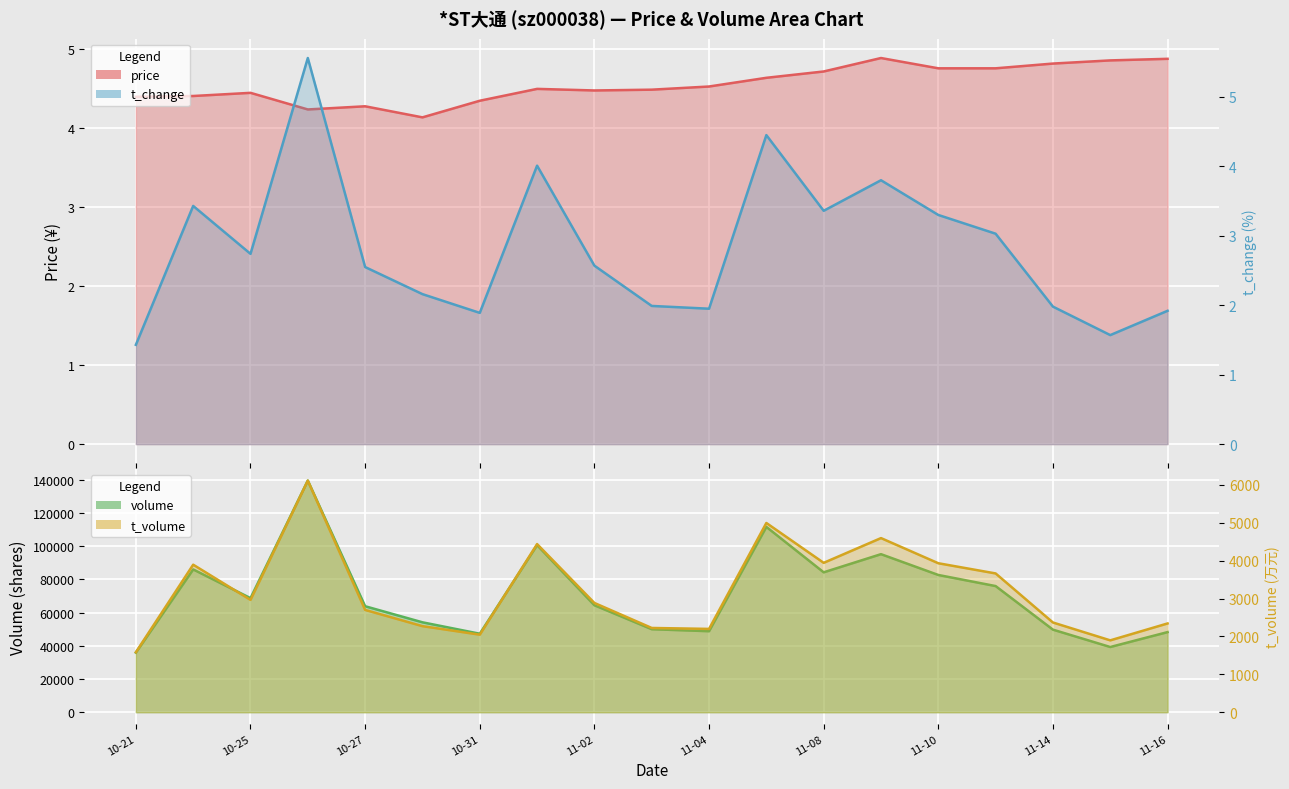

What is the smallest value displayed?

1.4